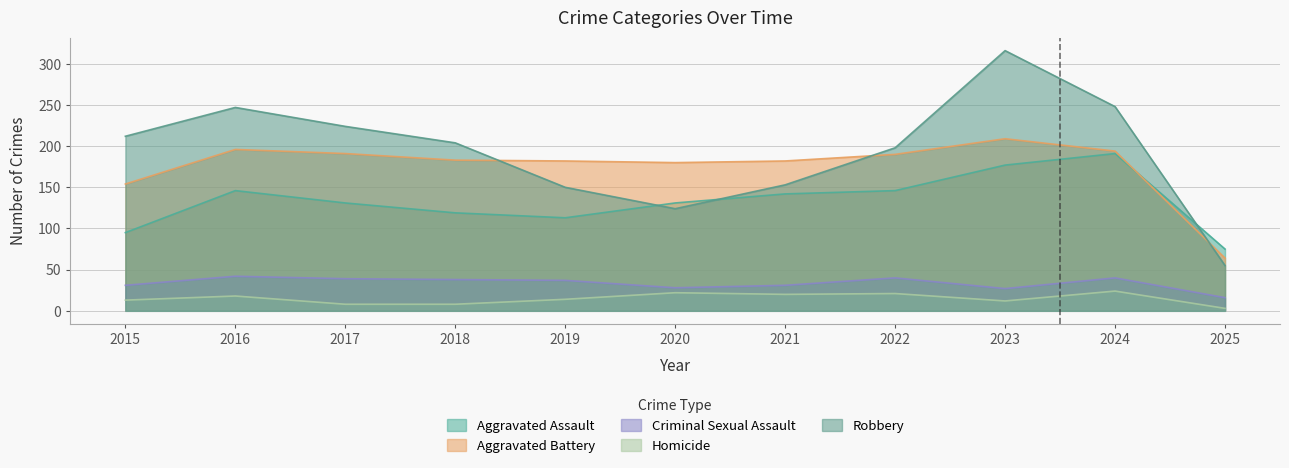

The Aggravated Battery series shows 43 at 2017. True or false?

False